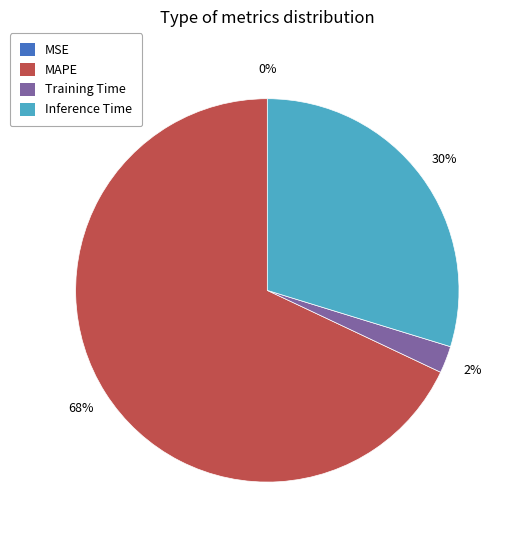

Is there any slice that represents more than half of the pie?

Yes